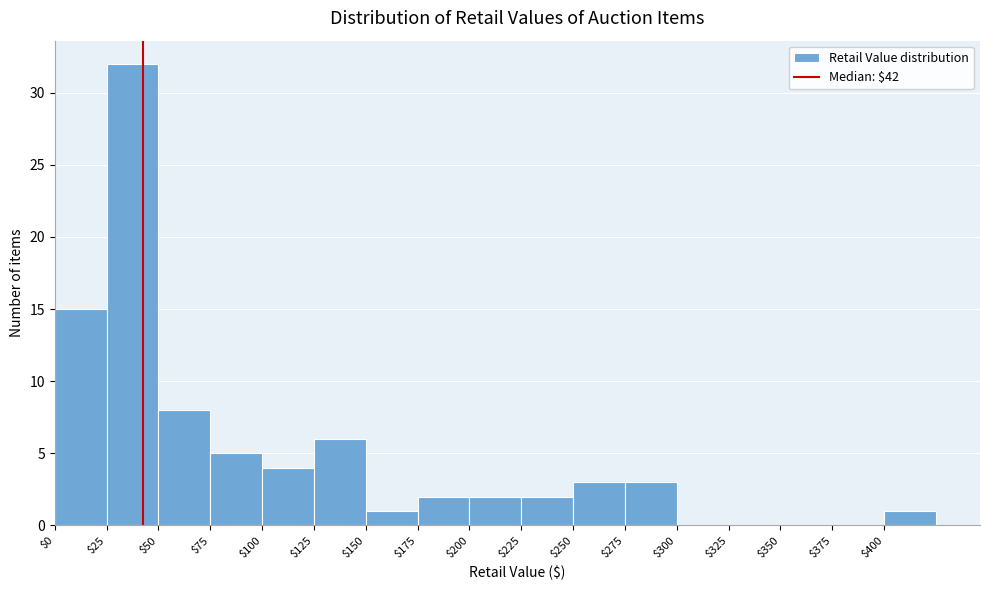

Over which range of the x-axis is the bar tallest?

25 to 50